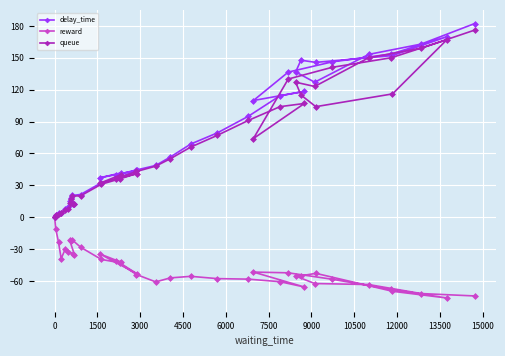

After their last crossing, which series has the higher values: queue or delay_time?

delay_time